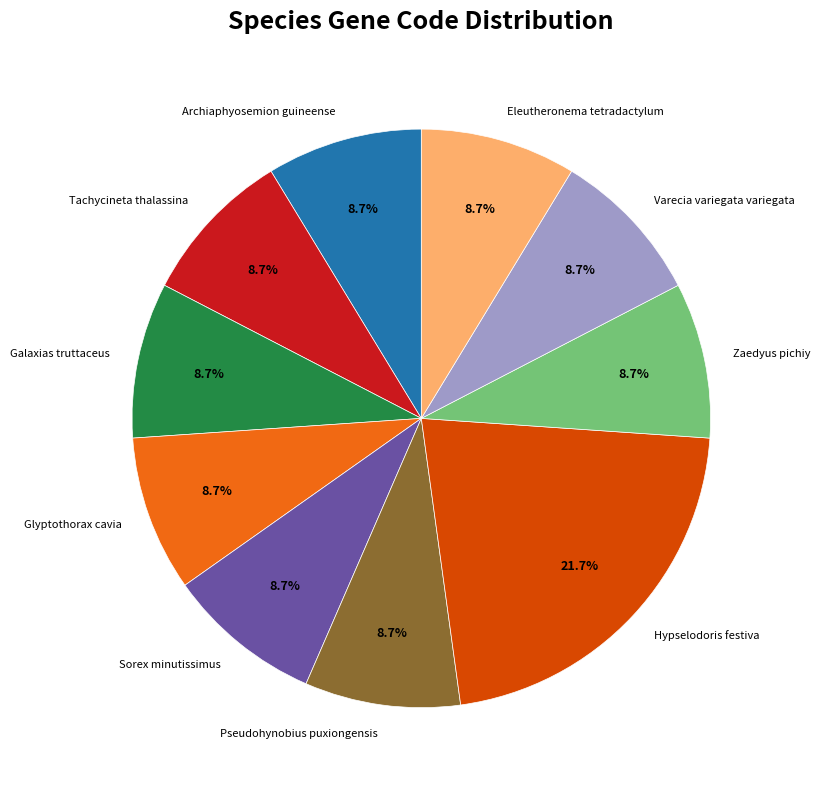

Does Zaedyus pichiy account for over 50% of the chart?

No